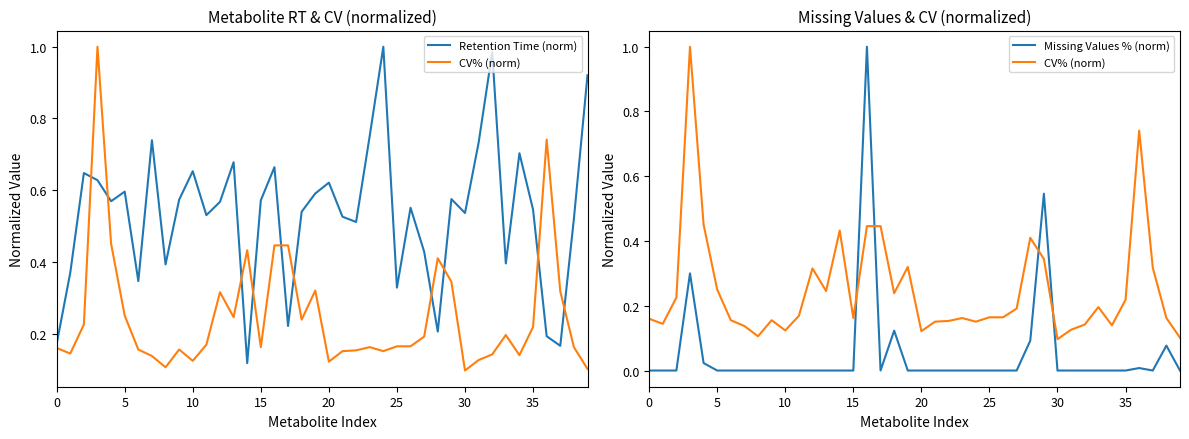

True or false: Missing Values % (norm) and CV% (norm) intersect in this chart.

True